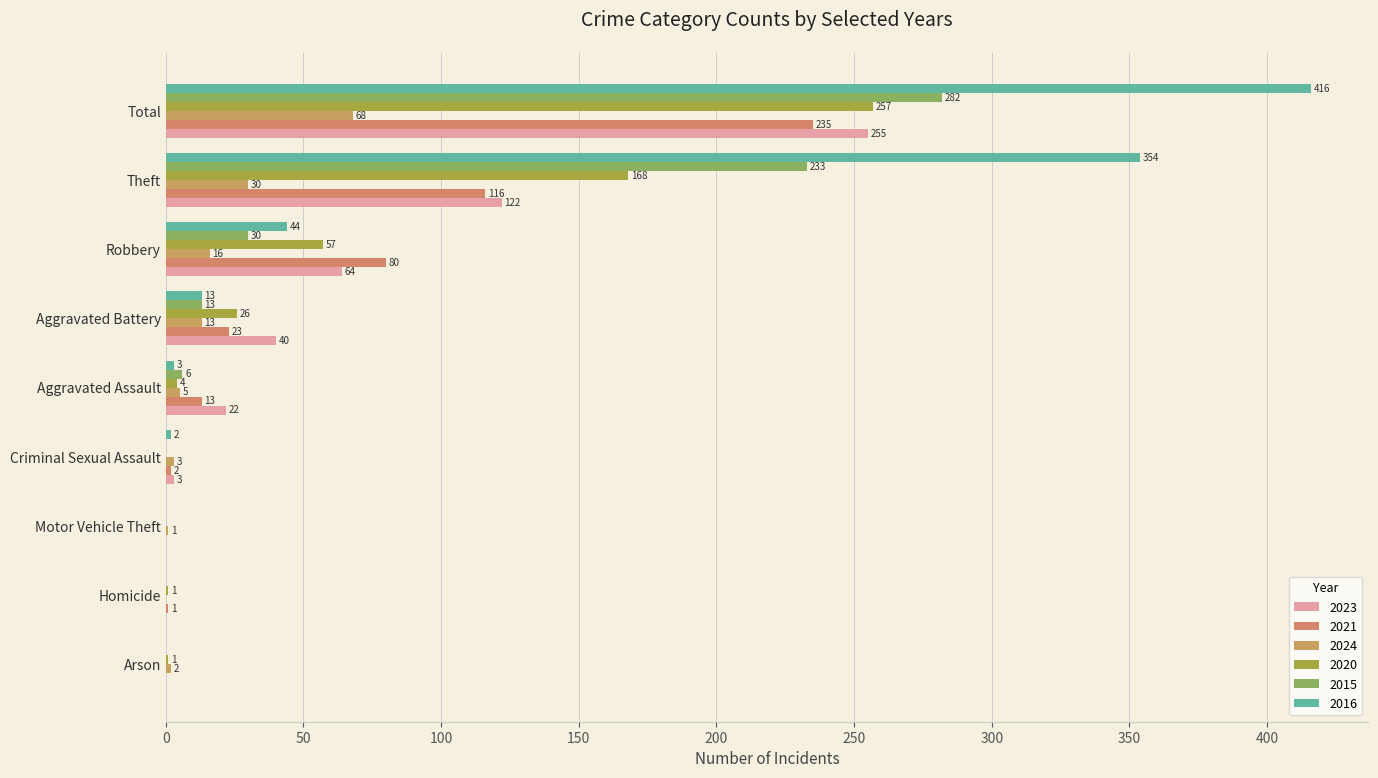

True or false: 2021 has a value of 116 at Theft.

True